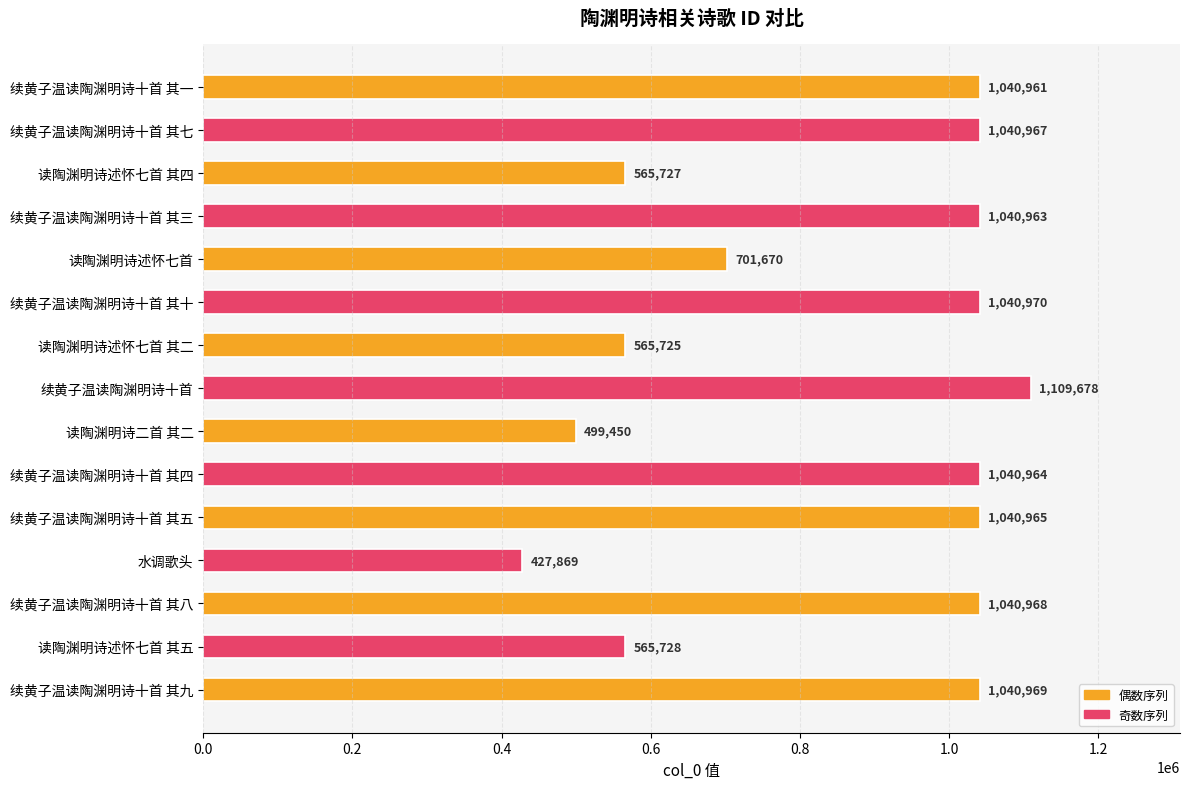

How many bars are there in total?

15